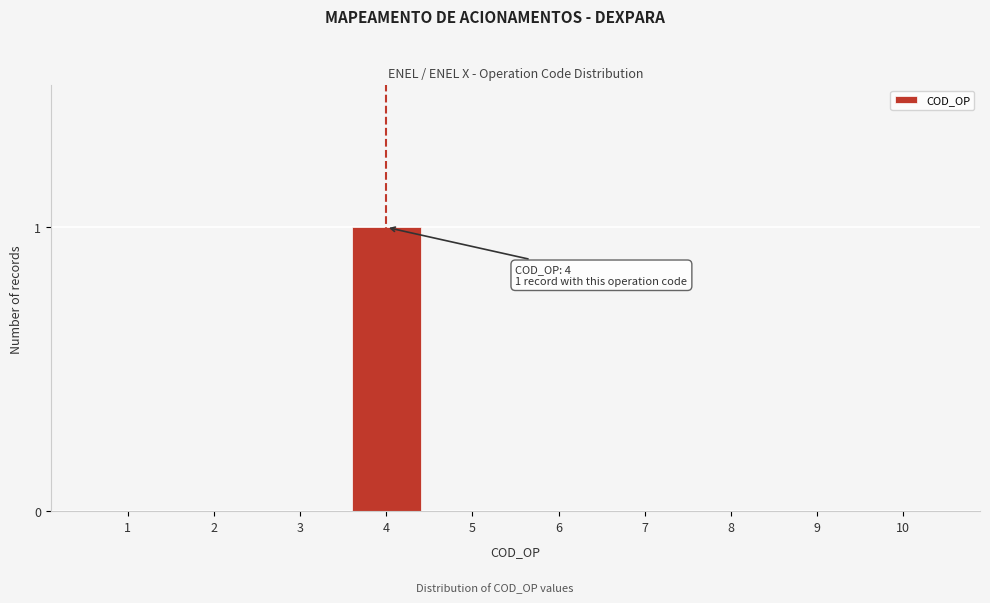

Reading left to right, list all the values displayed in this chart.

1=0	2=0	3=0	4=1	5=0	6=0	7=0	8=0	9=0	10=0